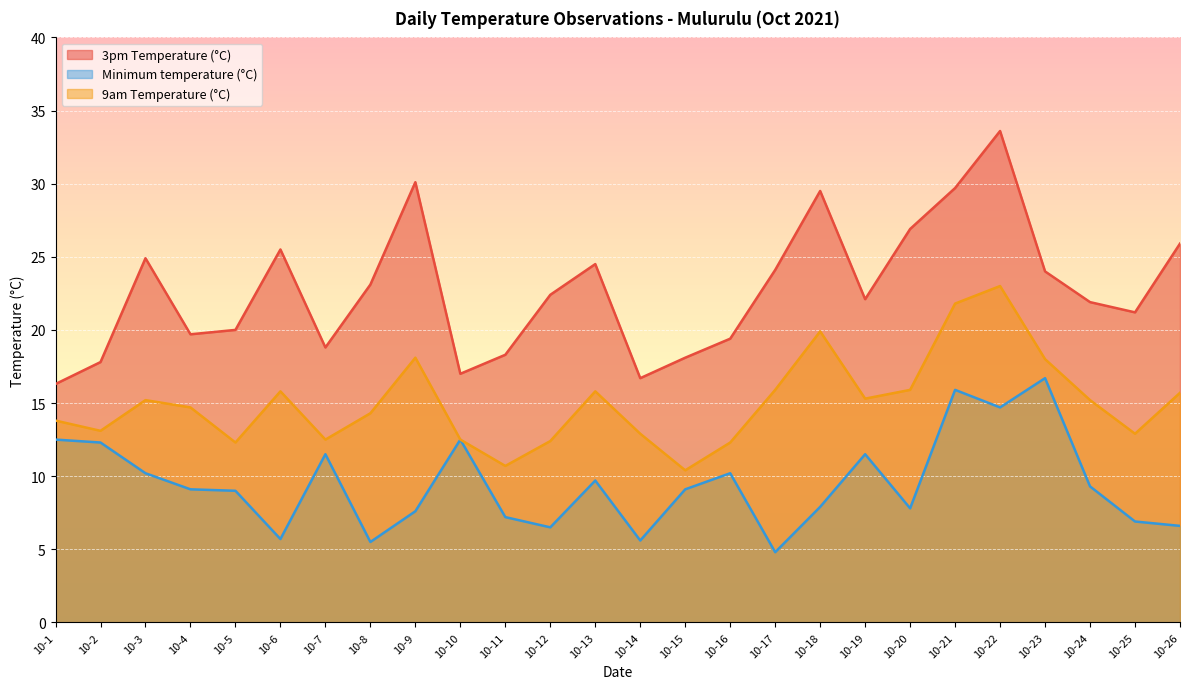

At which category is the sum across all series the highest?

10-22